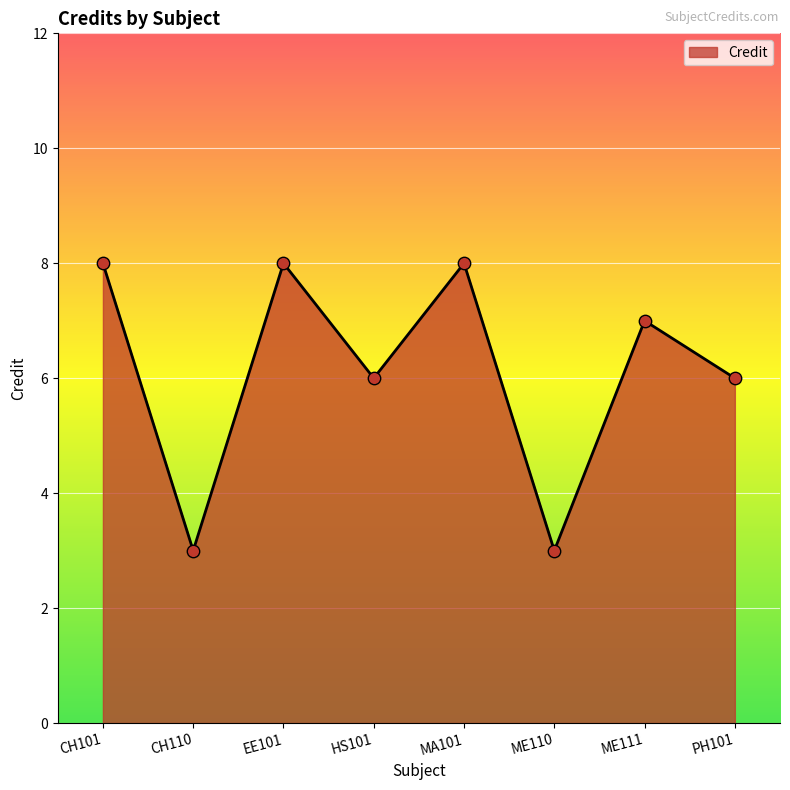

What is the change in value from EE101 to HS101?

-2